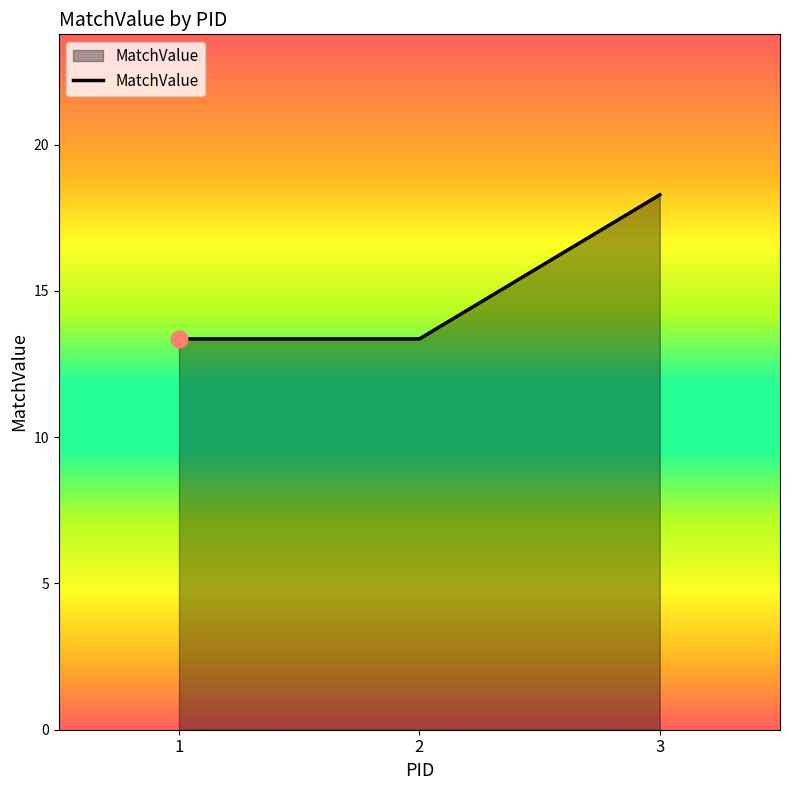

What is the change in value from 2 to 3?

+4.9